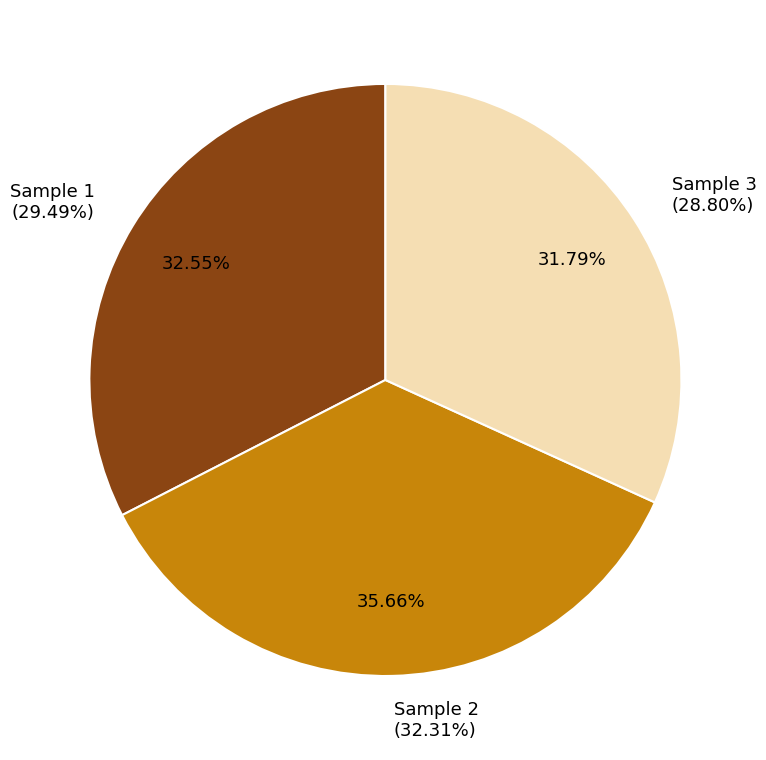

To the nearest percent, what percentage of the pie is 2?

36%